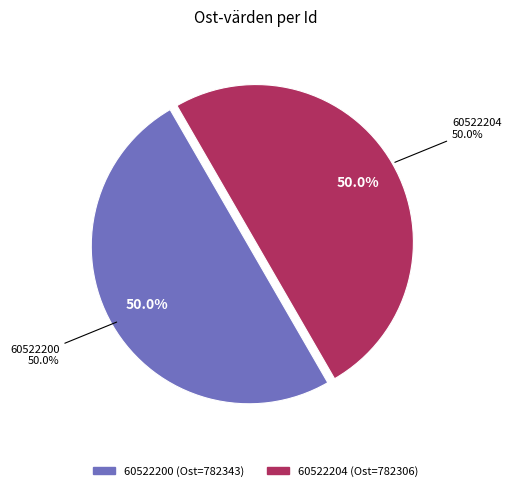

Does 60522204 account for over 50% of the chart?

No